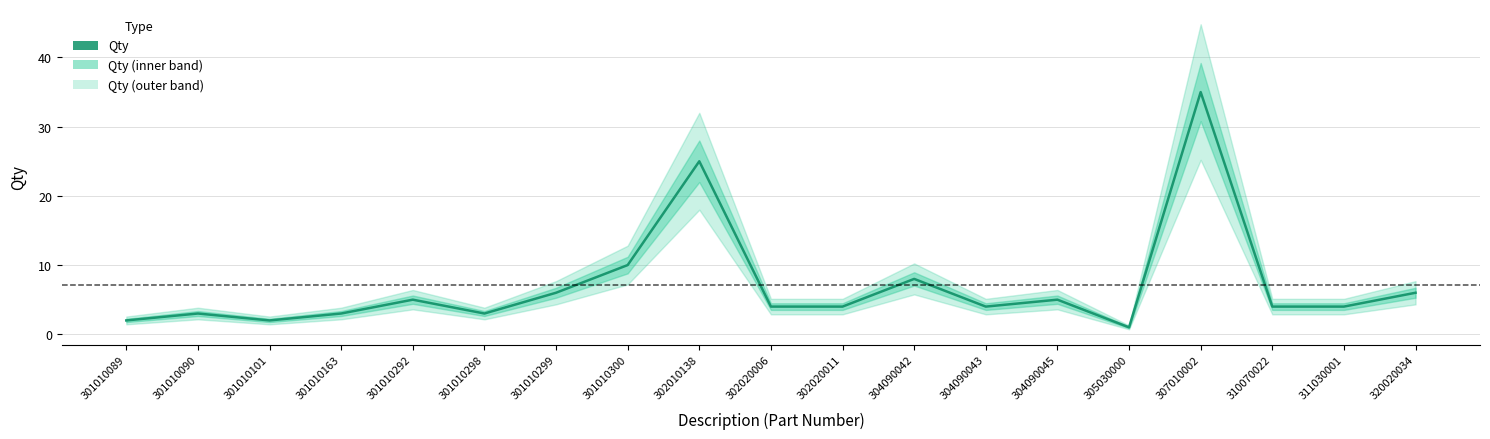

At which category does the data reach its first local peak?

301010090